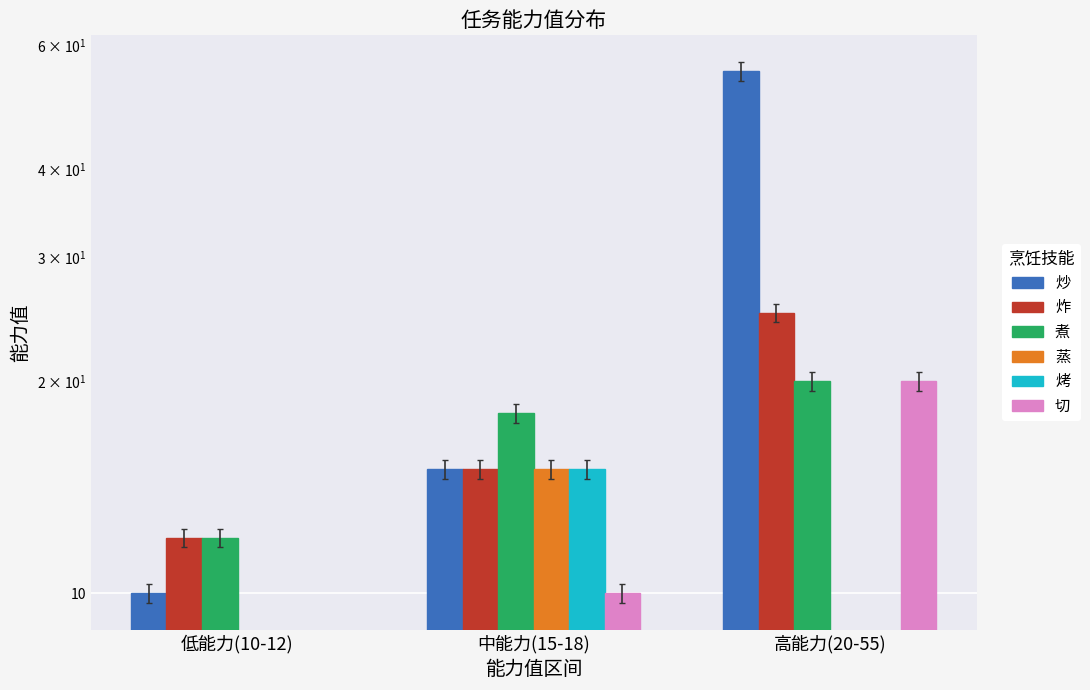

Between 低能力(10-12) and 中能力(15-18), which is larger?

中能力(15-18)